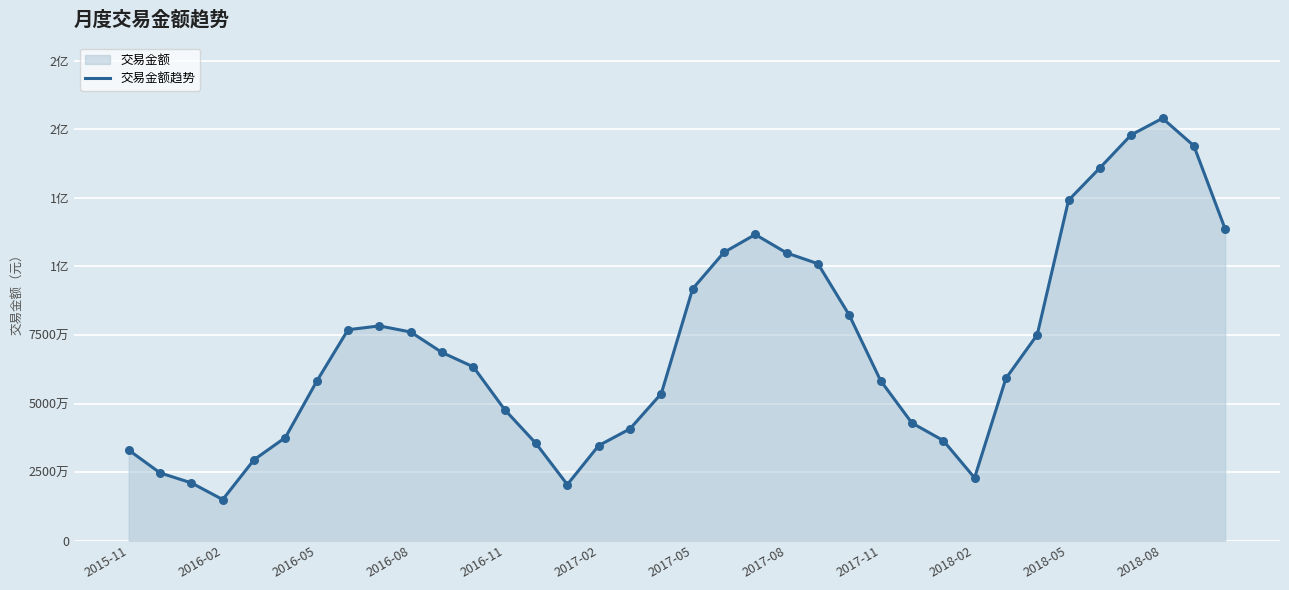

What is the change in value from 2018-08 to 27?

-40475845.5